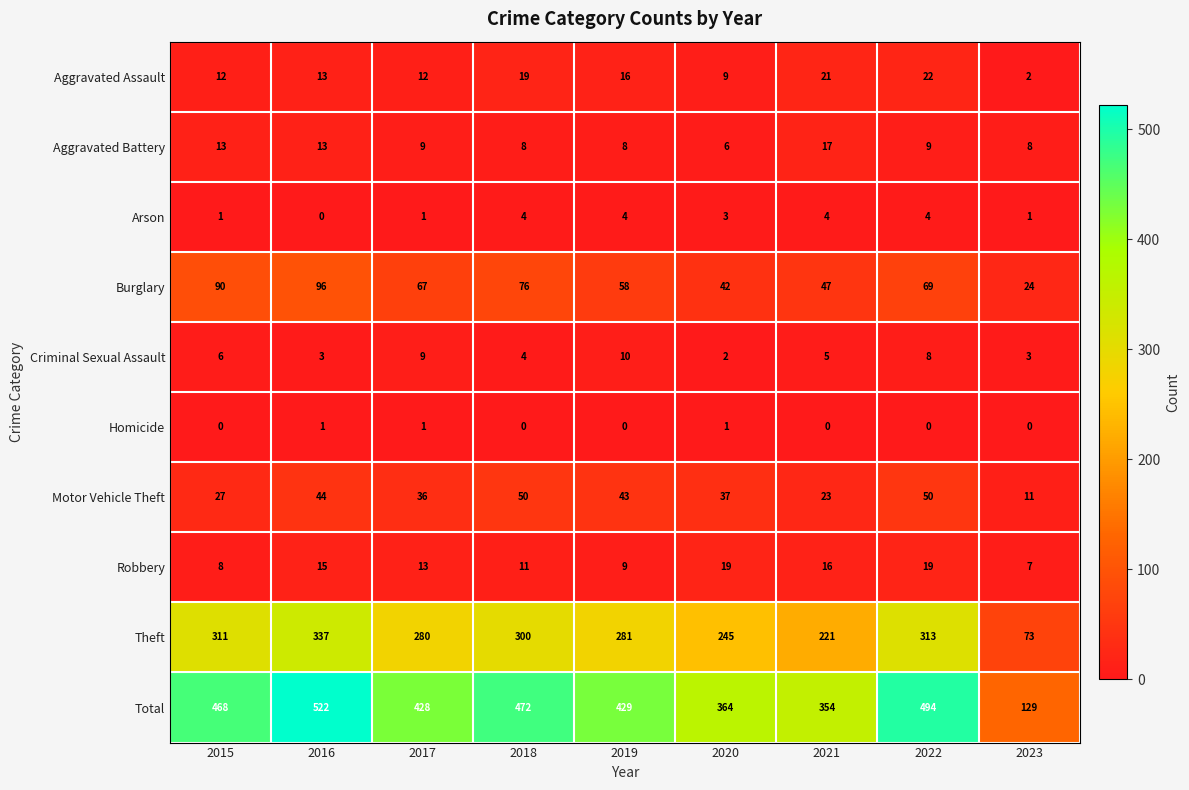

The value of Theft at 2017 is 155. True or false?

False